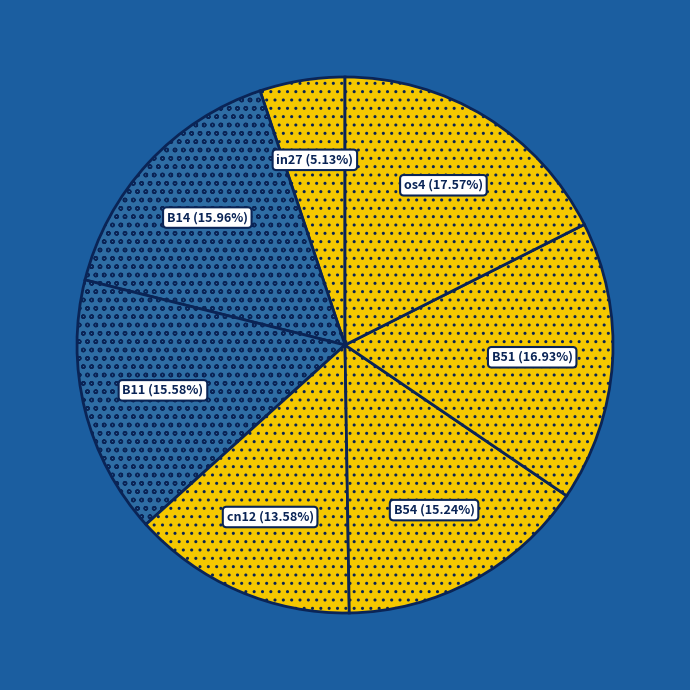

Is it true that B54 is 15% of the pie?

True